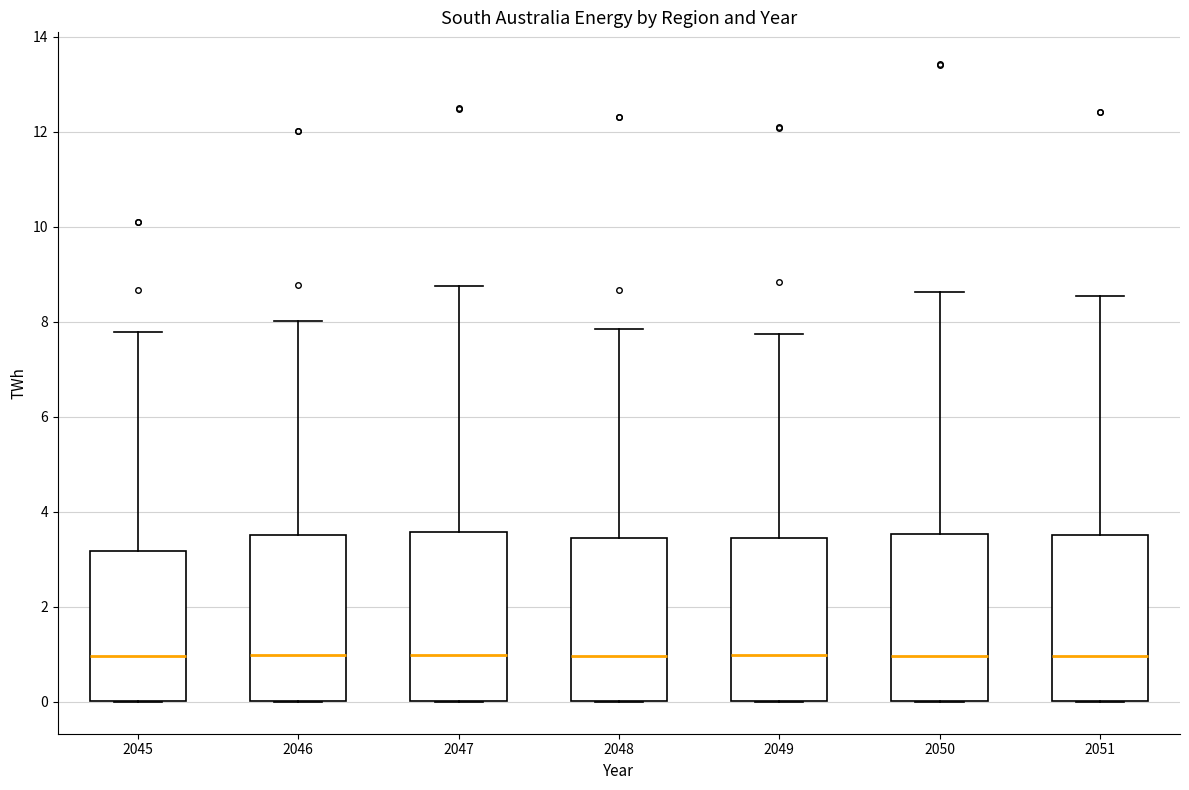

Reading left to right, transcribe this box plot: for each box, give where its median line is, the range the box spans, and where its two whiskers end, as read against the y-axis. The values are not printed on the chart, so give them approximately, as read against the axis.

2045: median 1.0, box 0.0 to 3.2, whiskers 0.0 to 7.8
2046: median 1.0, box 0.0 to 3.6, whiskers 0.0 to 8.0
2047: median 1.0, box 0.0 to 3.6, whiskers 0.0 to 8.8
2048: median 1.0, box 0.0 to 3.4, whiskers 0.0 to 7.8
2049: median 1.0, box 0.0 to 3.4, whiskers 0.0 to 7.8
2050: median 1.0, box 0.0 to 3.6, whiskers 0.0 to 8.6
2051: median 1.0, box 0.0 to 3.6, whiskers 0.0 to 8.6